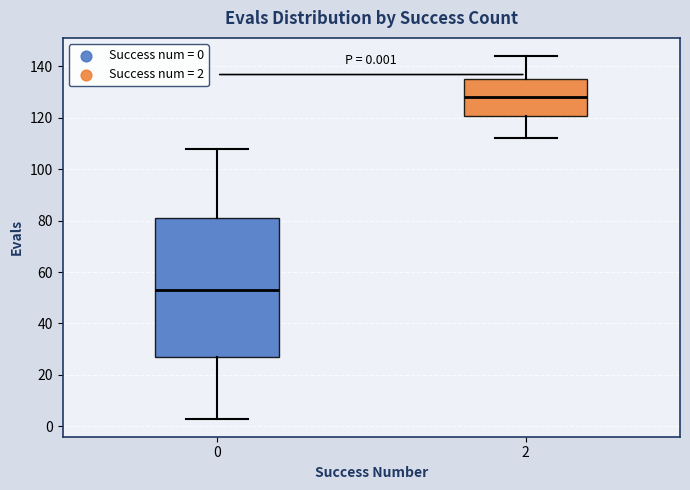

Which box has the lowest median line?

0